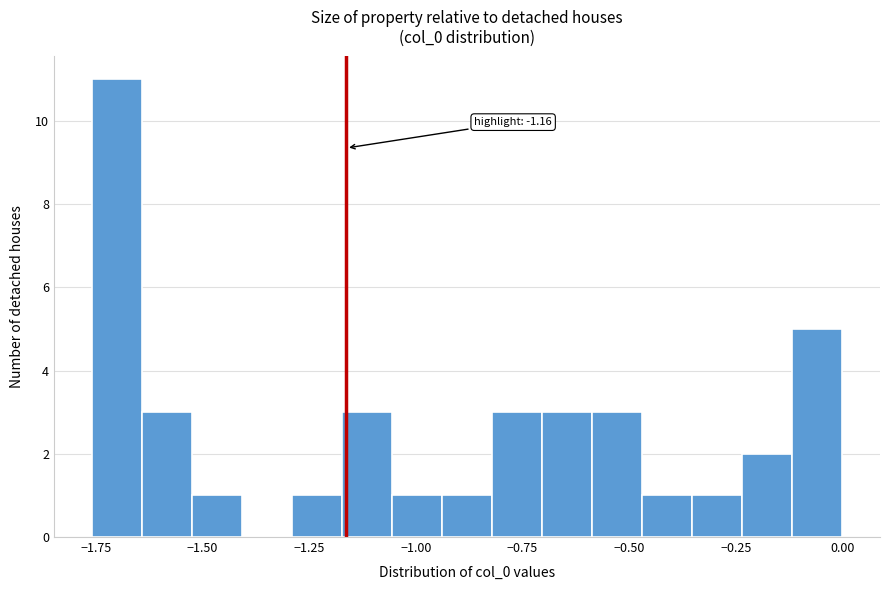

Around what value on the x-axis is the tallest bar? Give the approximate position of its centre, as read against the axis.

-1.70